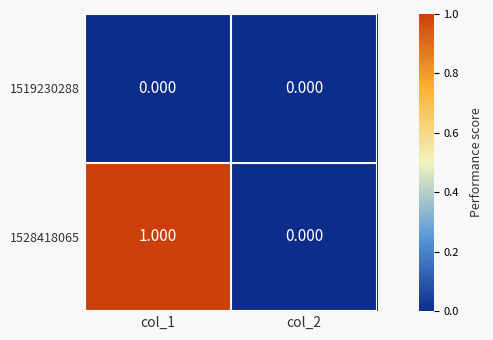

Which series has the largest total across all categories?

1528418065